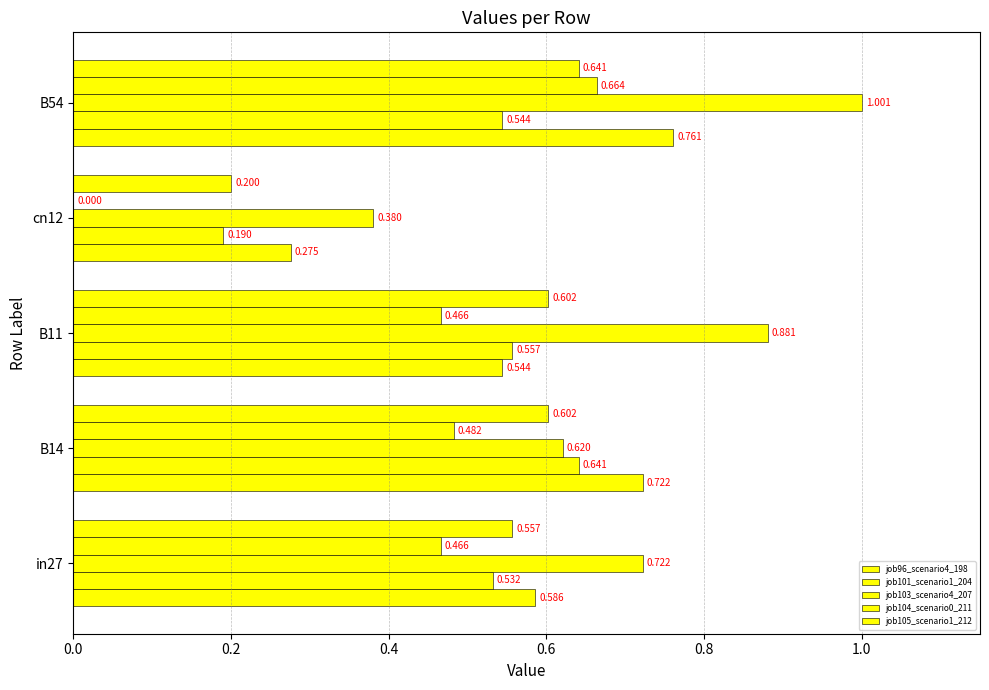

How many categories are shown in the chart?

5